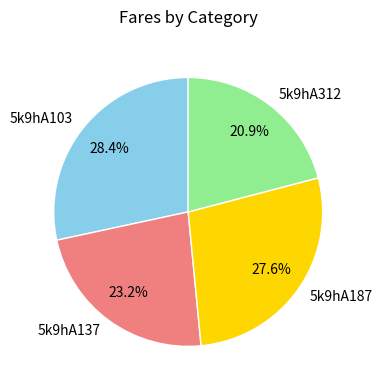

The 5k9hA187 slice represents 21% of the pie. True or false?

False